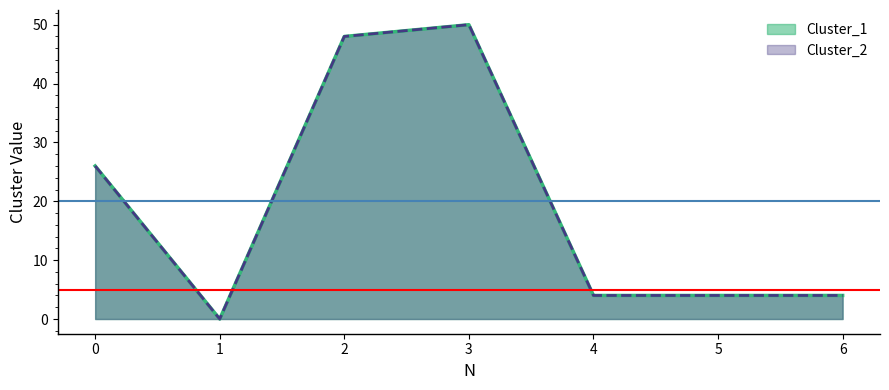

What is the average value of the Cluster_1 series?

19